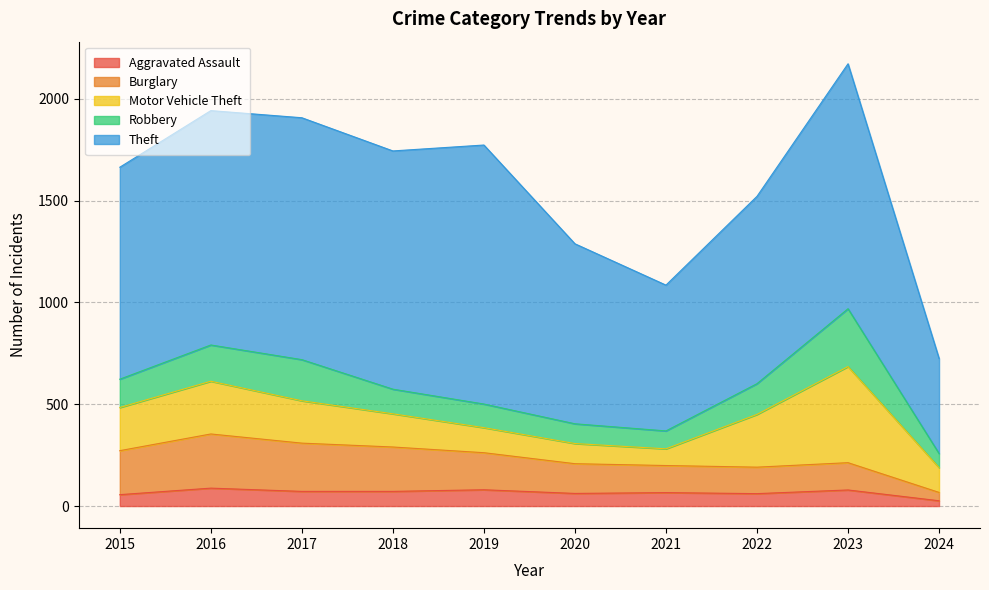

At which label does Robbery reach its peak?

2023